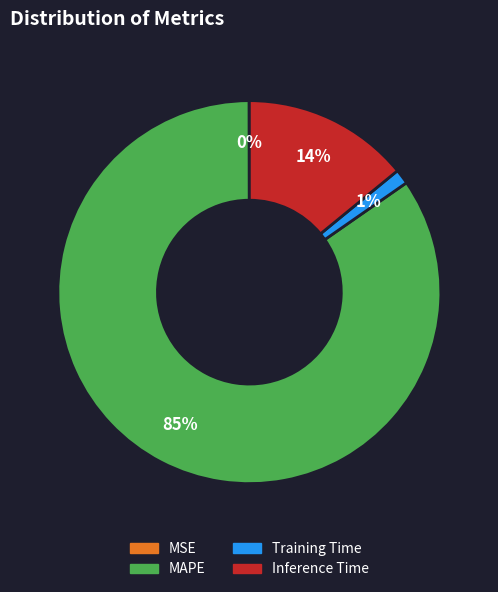

To the nearest percent, what percentage of the pie is Inference Time?

14%